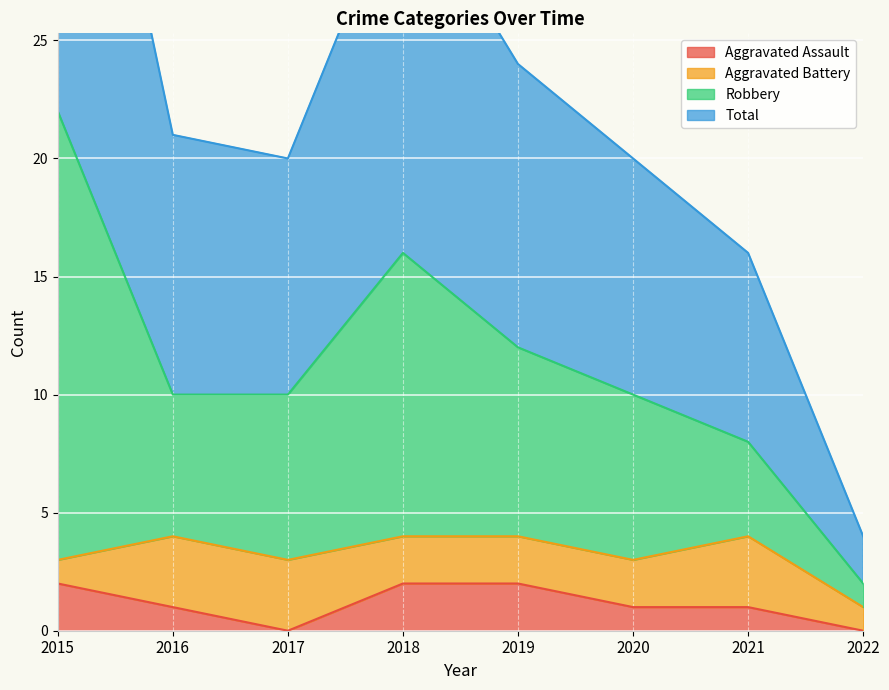

Does the chart display data point markers on the line(s)?

No